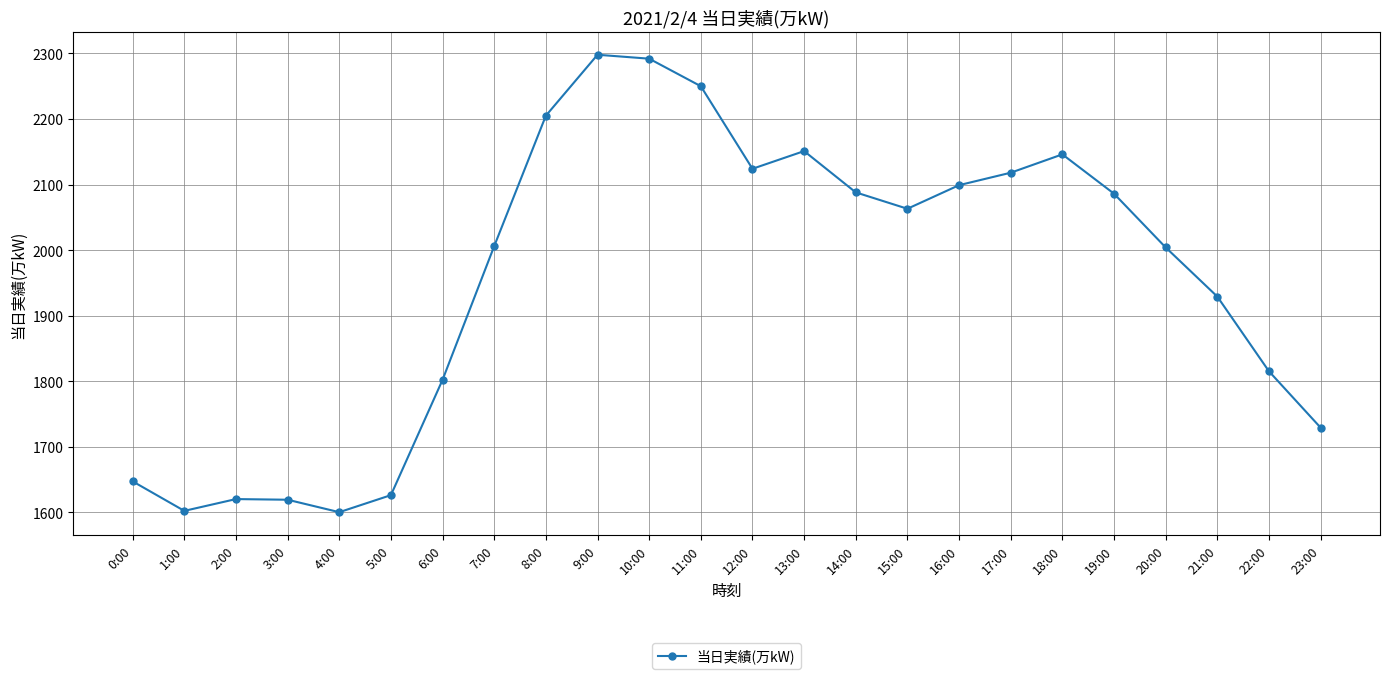

Count the number of categories in the chart.

24